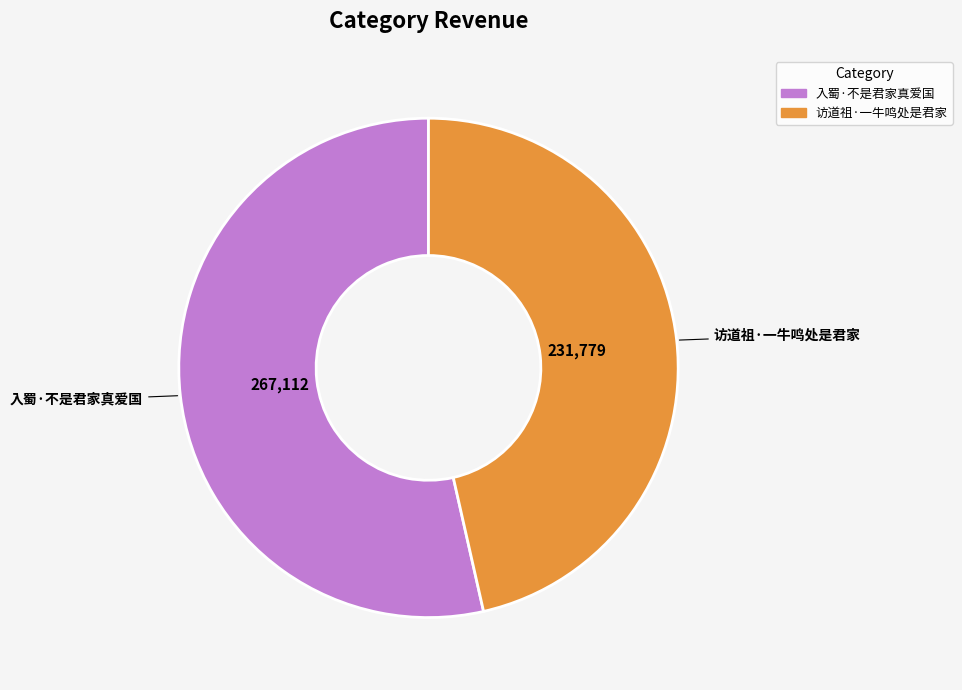

Approximately how many times larger is the value at 入蜀·不是君家真爱国 compared to 访道祖·一牛鸣处是君家?

1.2